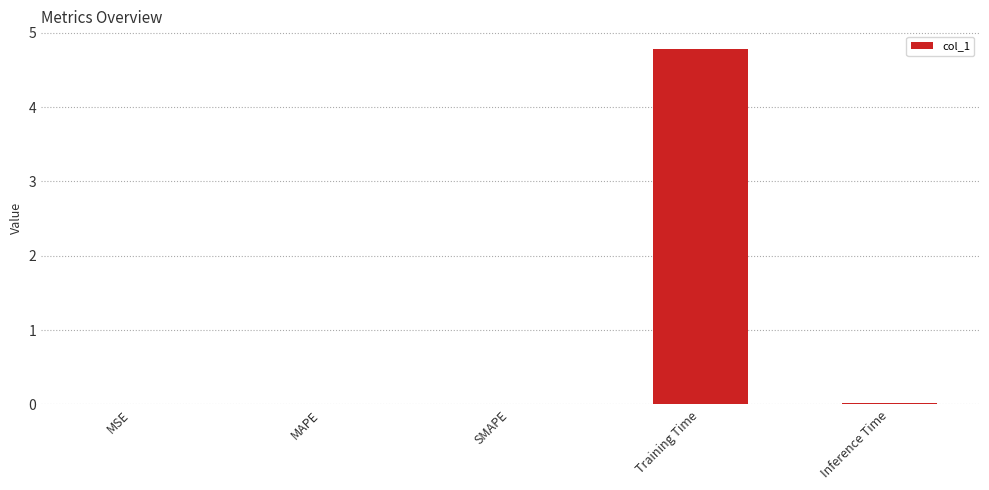

Is it true that the value at MAPE is 0.0?

True